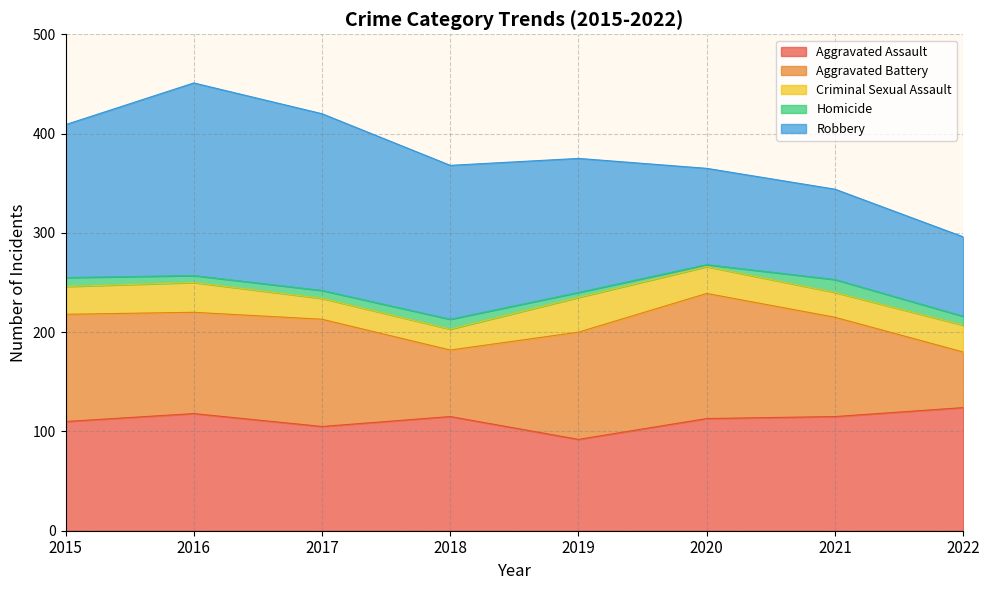

What is the minimum value shown in the chart?

2